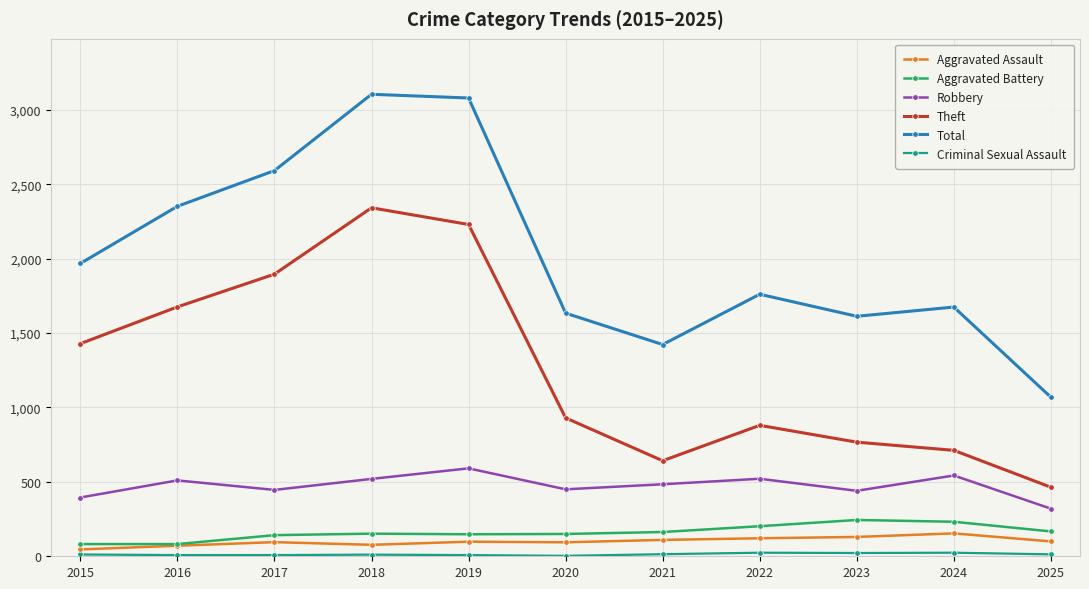

Which series has the widest spread of values?

Total